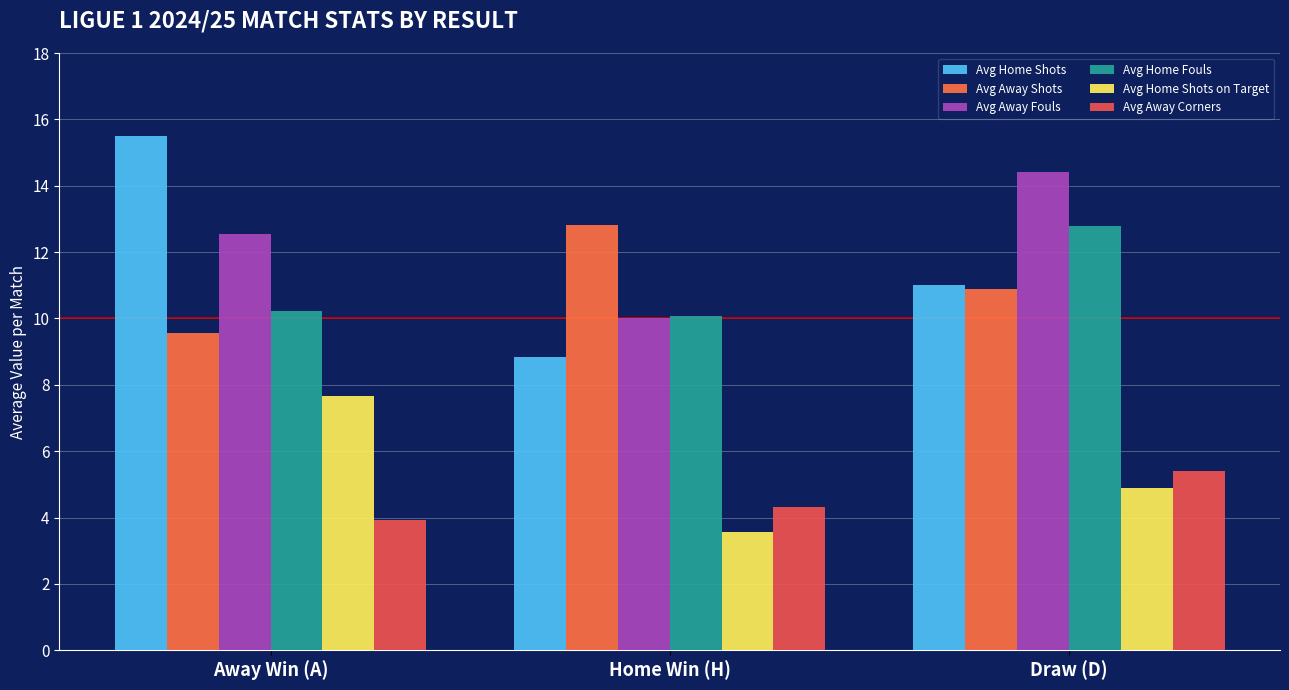

What is the value of the Avg Away Corners bar at the 2nd from the left?

4.3